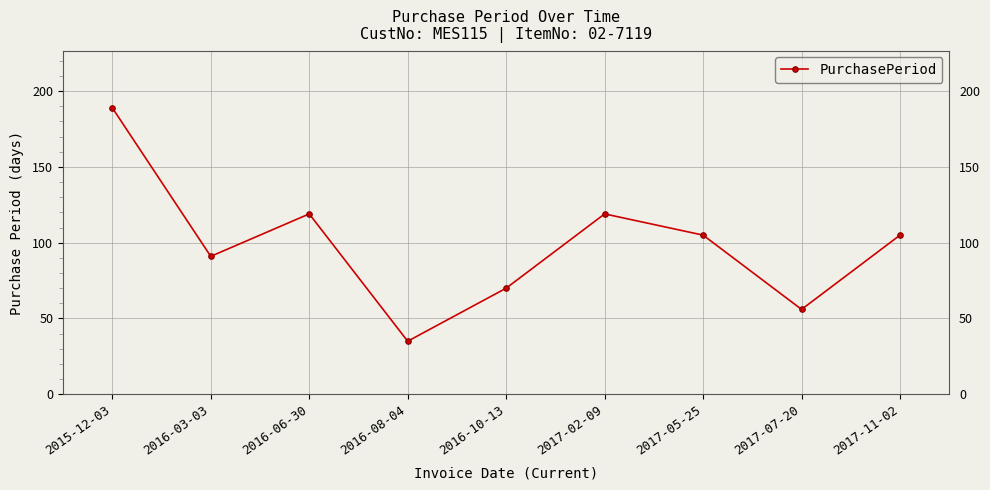

What position from the left is 2017-11-02?

9